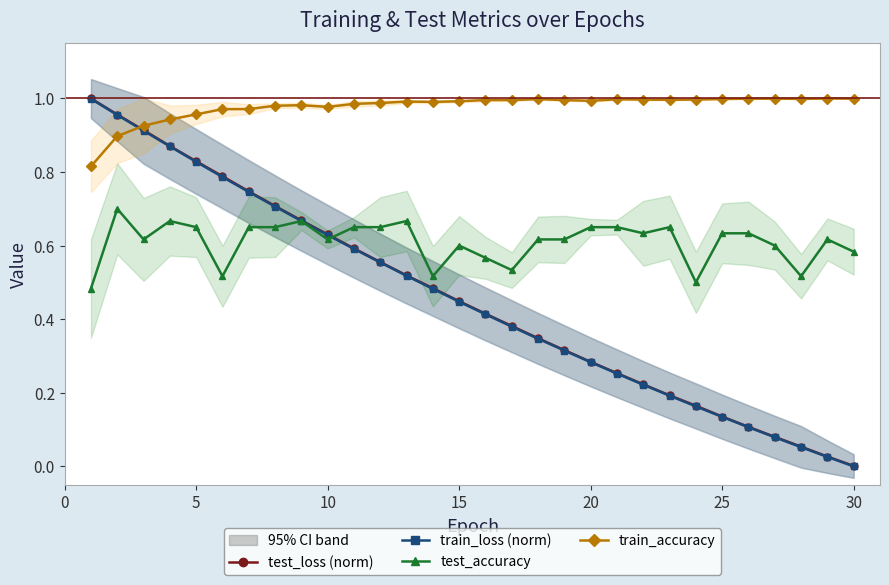

What are all the series names shown in the legend?

test_loss (norm), train_loss (norm), test_accuracy, train_accuracy